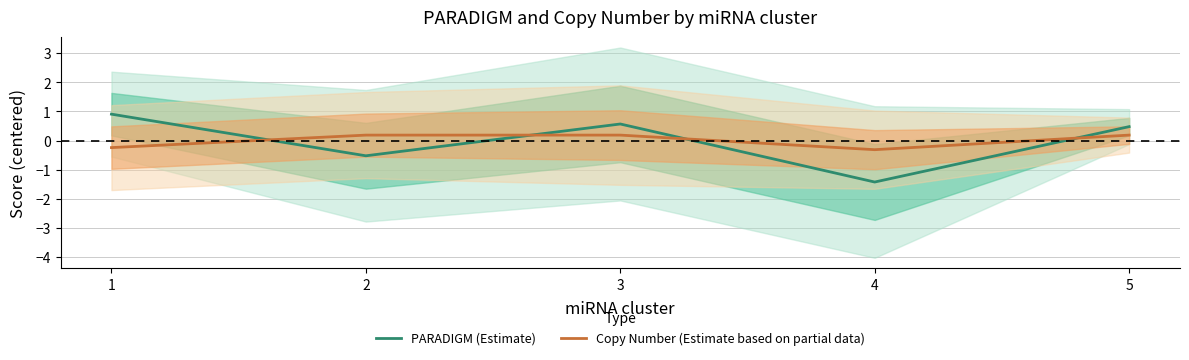

Where do PARADIGM (Estimate) and Copy Number (Estimate based on partial data) first cross each other?

1 and 2